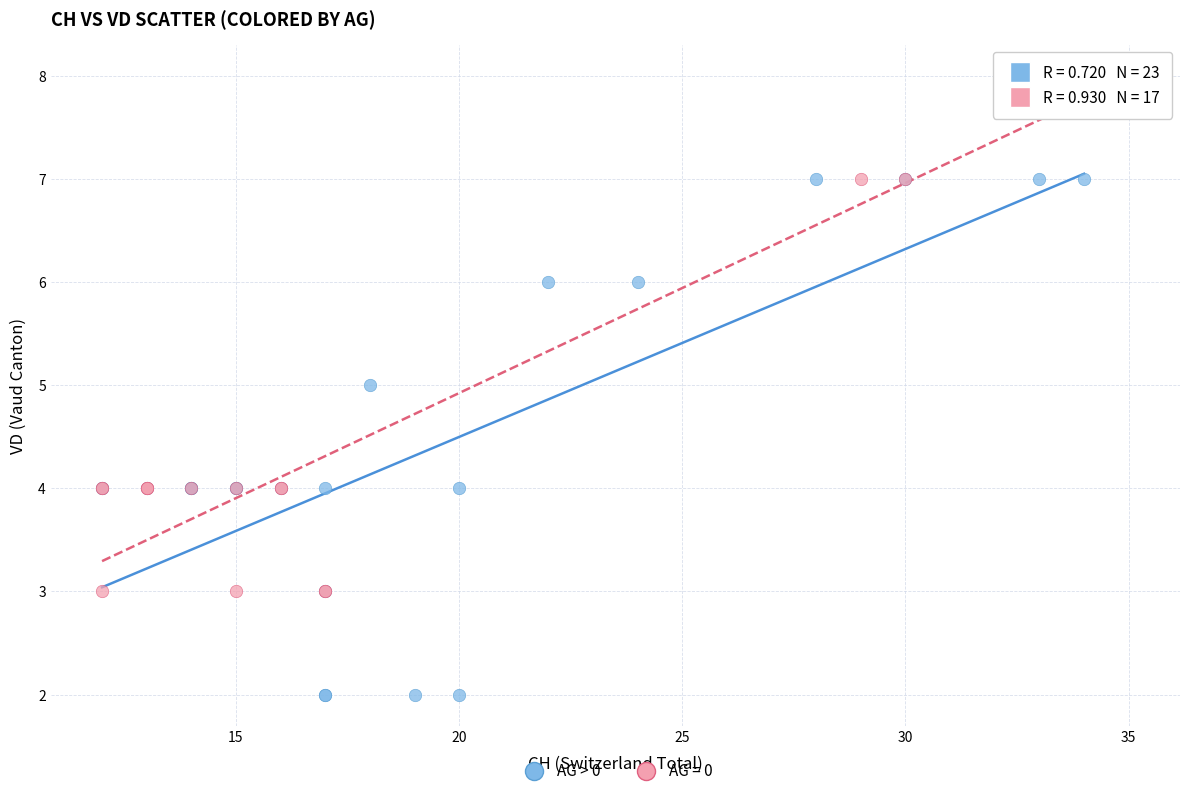

Which series reaches the maximum Y coordinate?

AG = 0